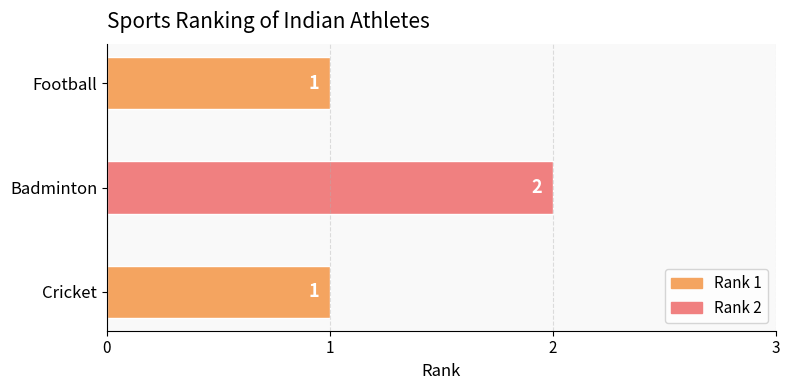

Are the bars horizontal?

Yes